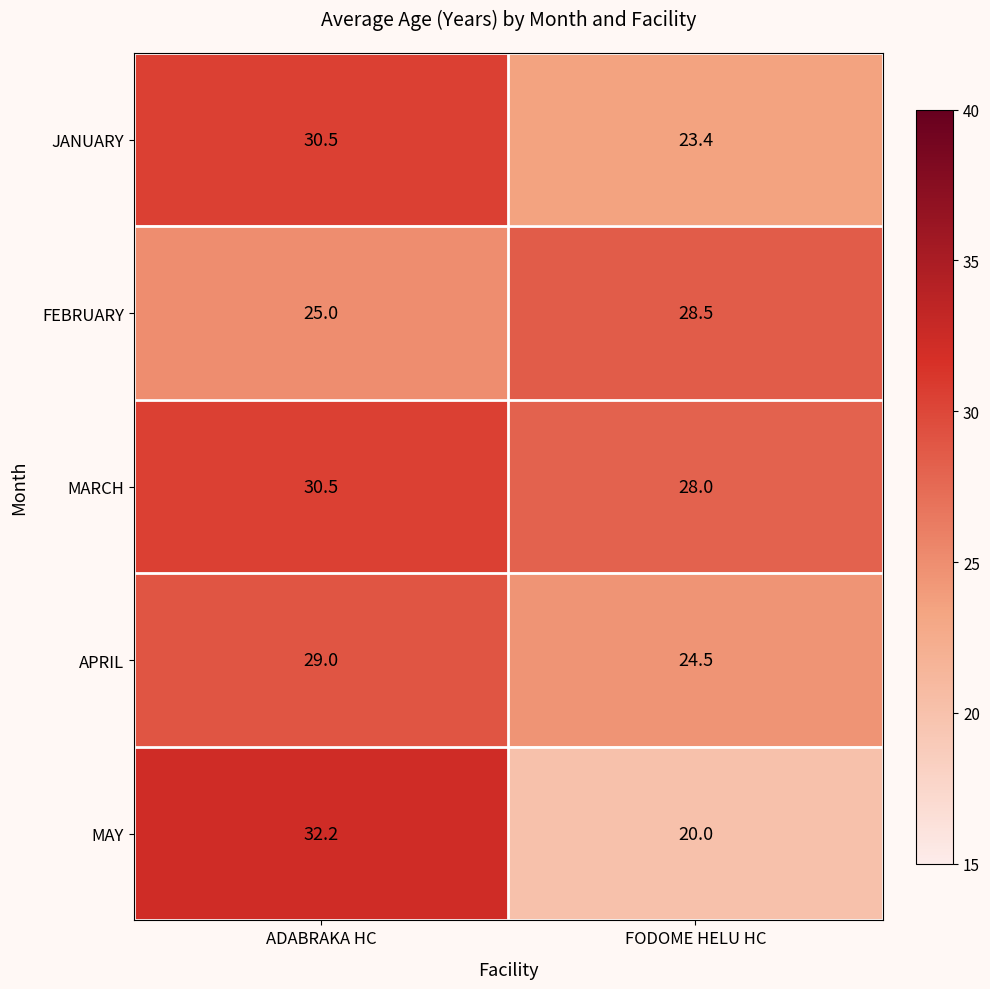

How many series are shown in this chart?

5